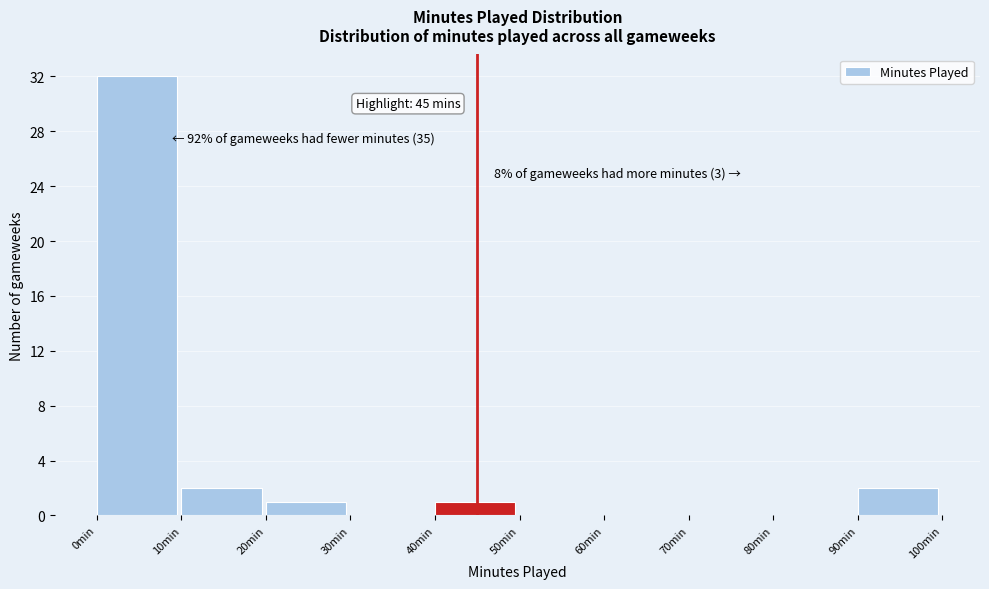

Over which range of the x-axis is the bar tallest?

0 to 10